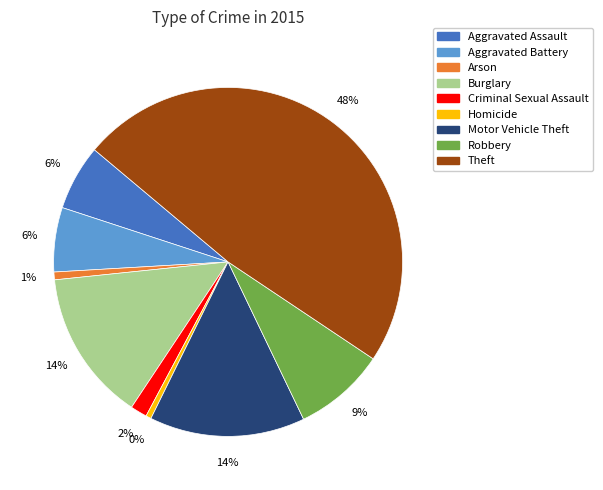

To the nearest percent, what is the combined percentage of Theft and Aggravated Assault?

54%